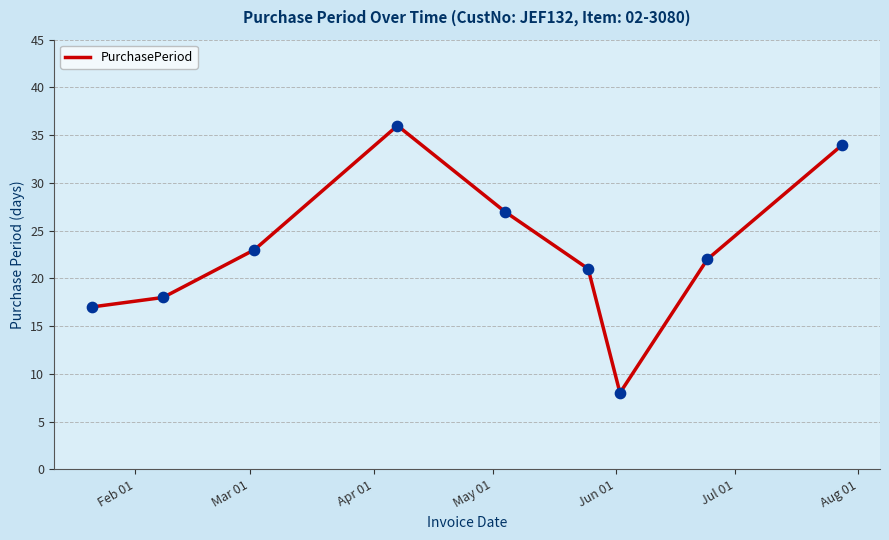

What is the maximum value shown in the chart?

36